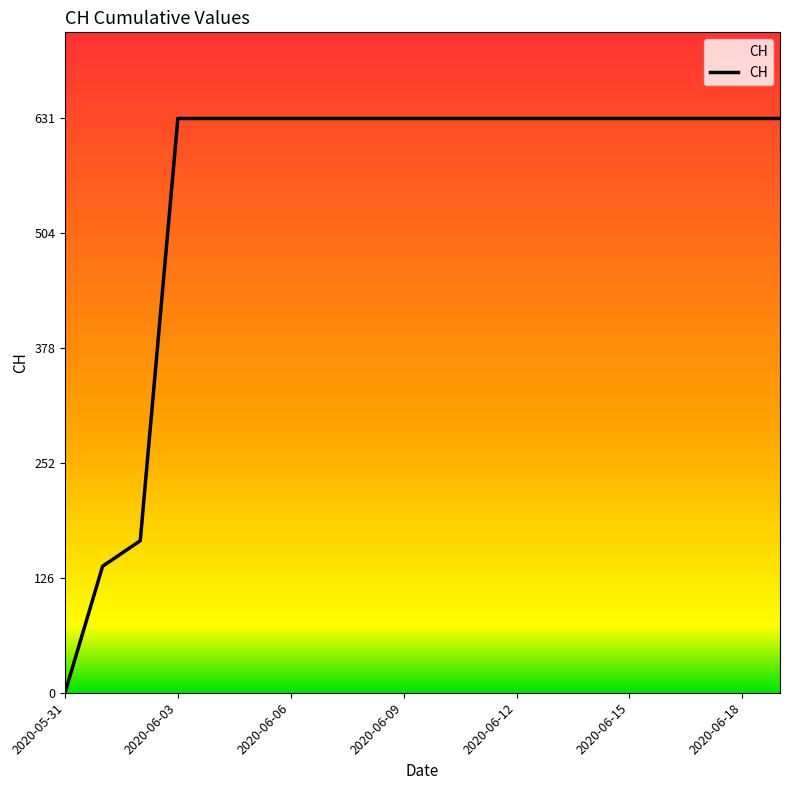

What is the maximum value shown in the chart?

631